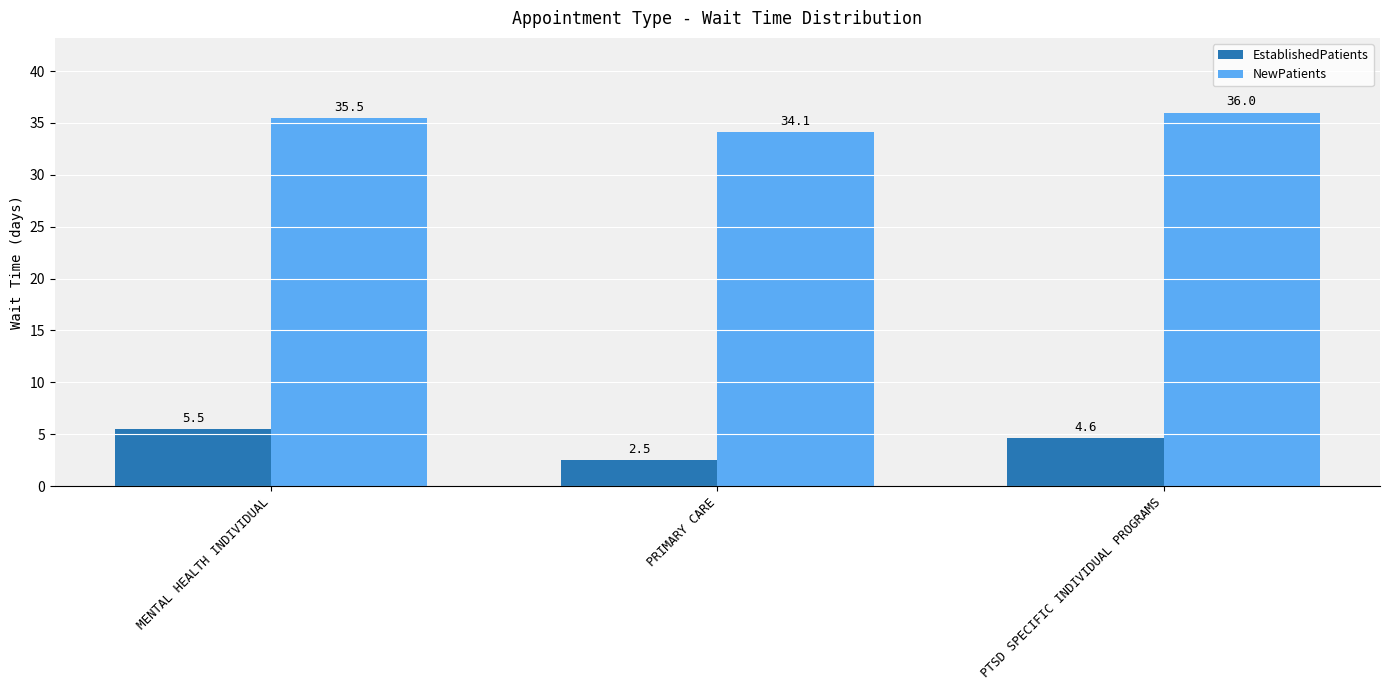

What is the sum of the EstablishedPatients values at PTSD SPECIFIC INDIVIDUAL PROGRAMS and MENTAL HEALTH INDIVIDUAL?

10.1